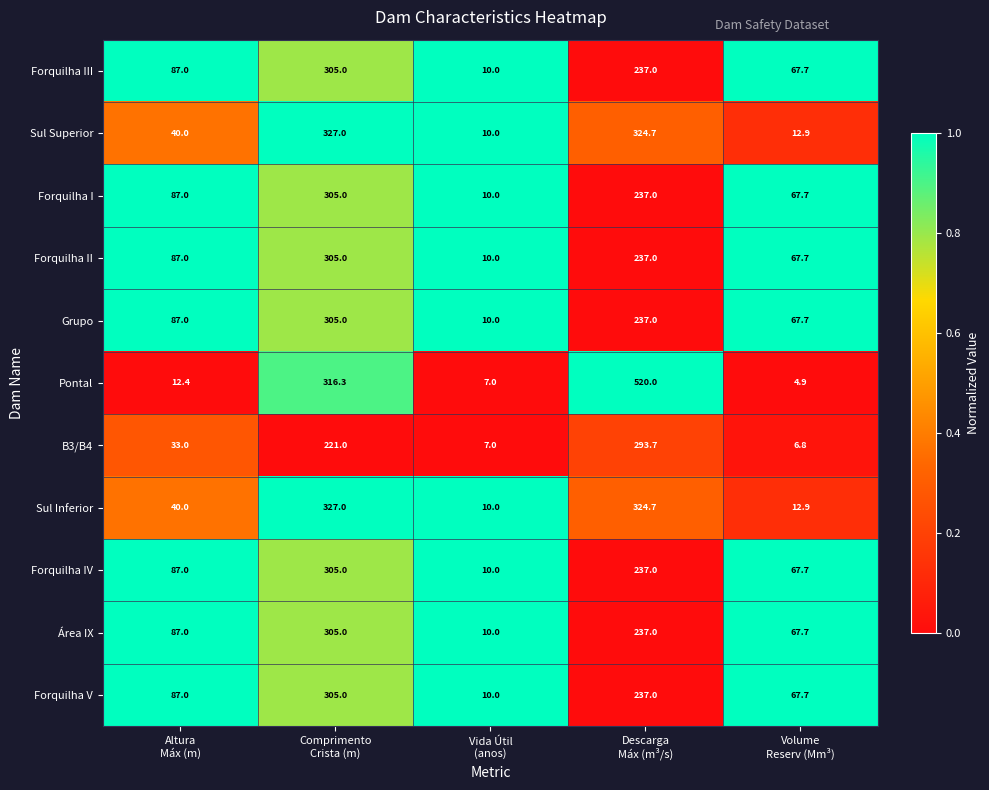

Which series has the largest total across all categories?

Pontal